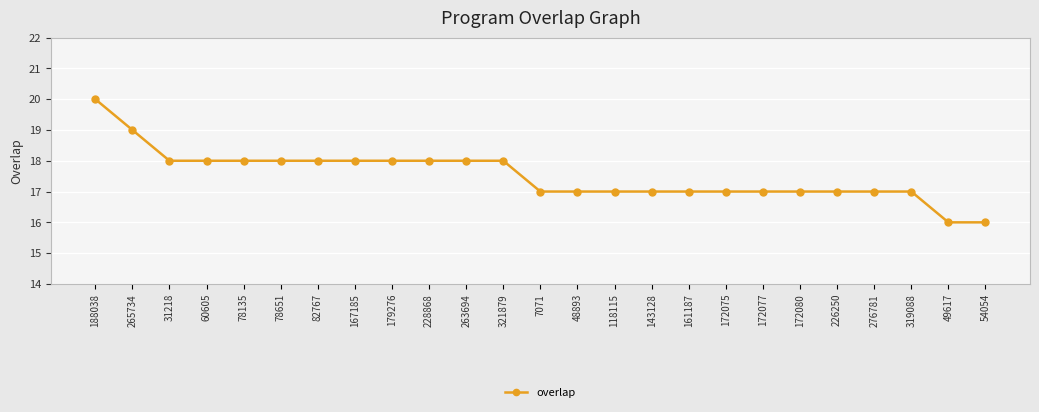

What is the change in value from 78651 to 226250?

-1